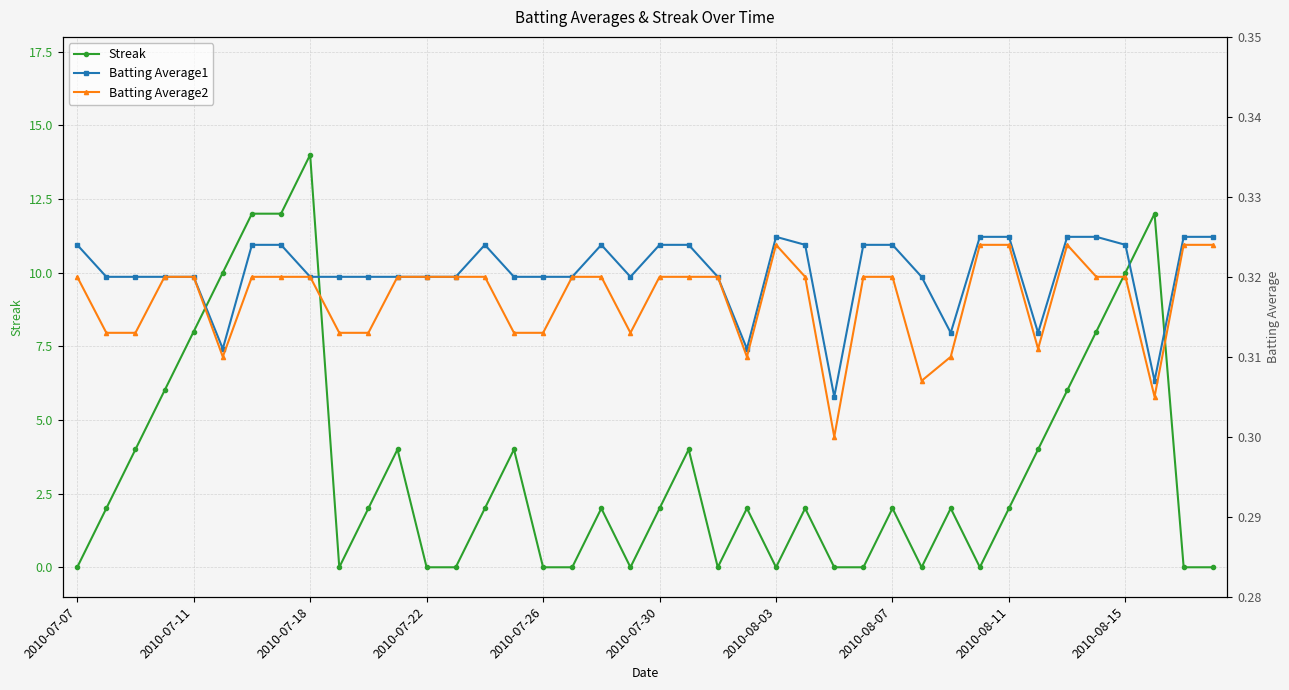

Which category has the highest value in the Streak series?

2010-07-18